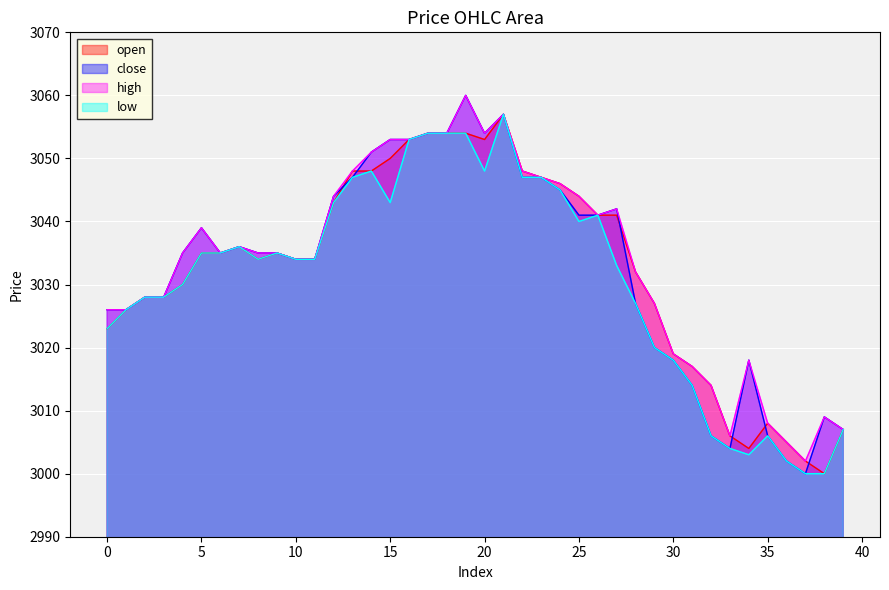

What are all the series names shown in the legend?

open, close, high, low